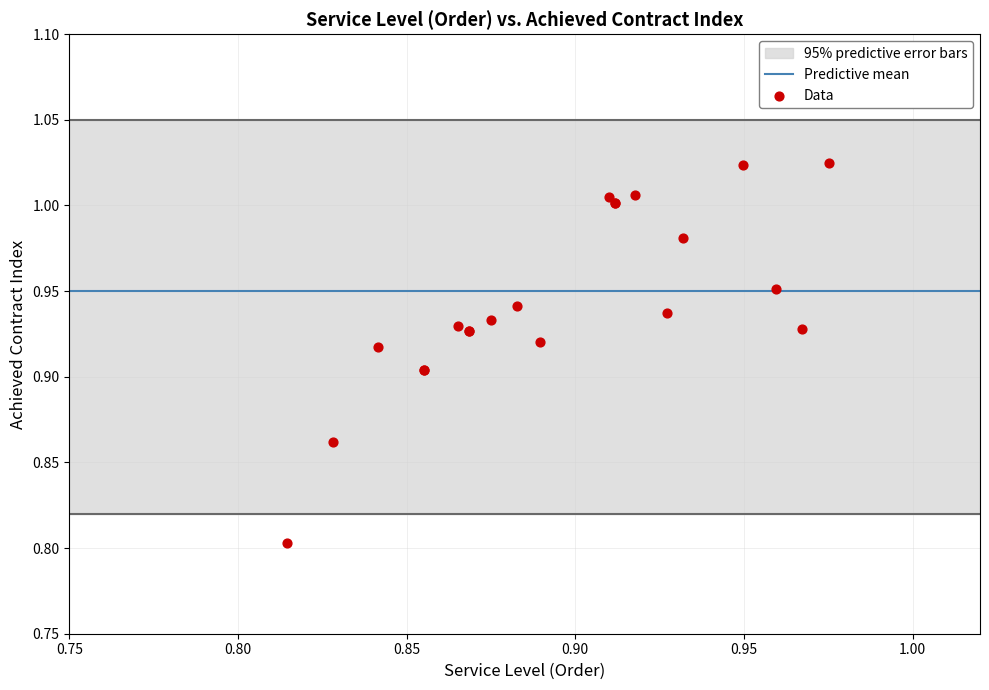

What Y value in the scatter plot is closest to 0?

0.8